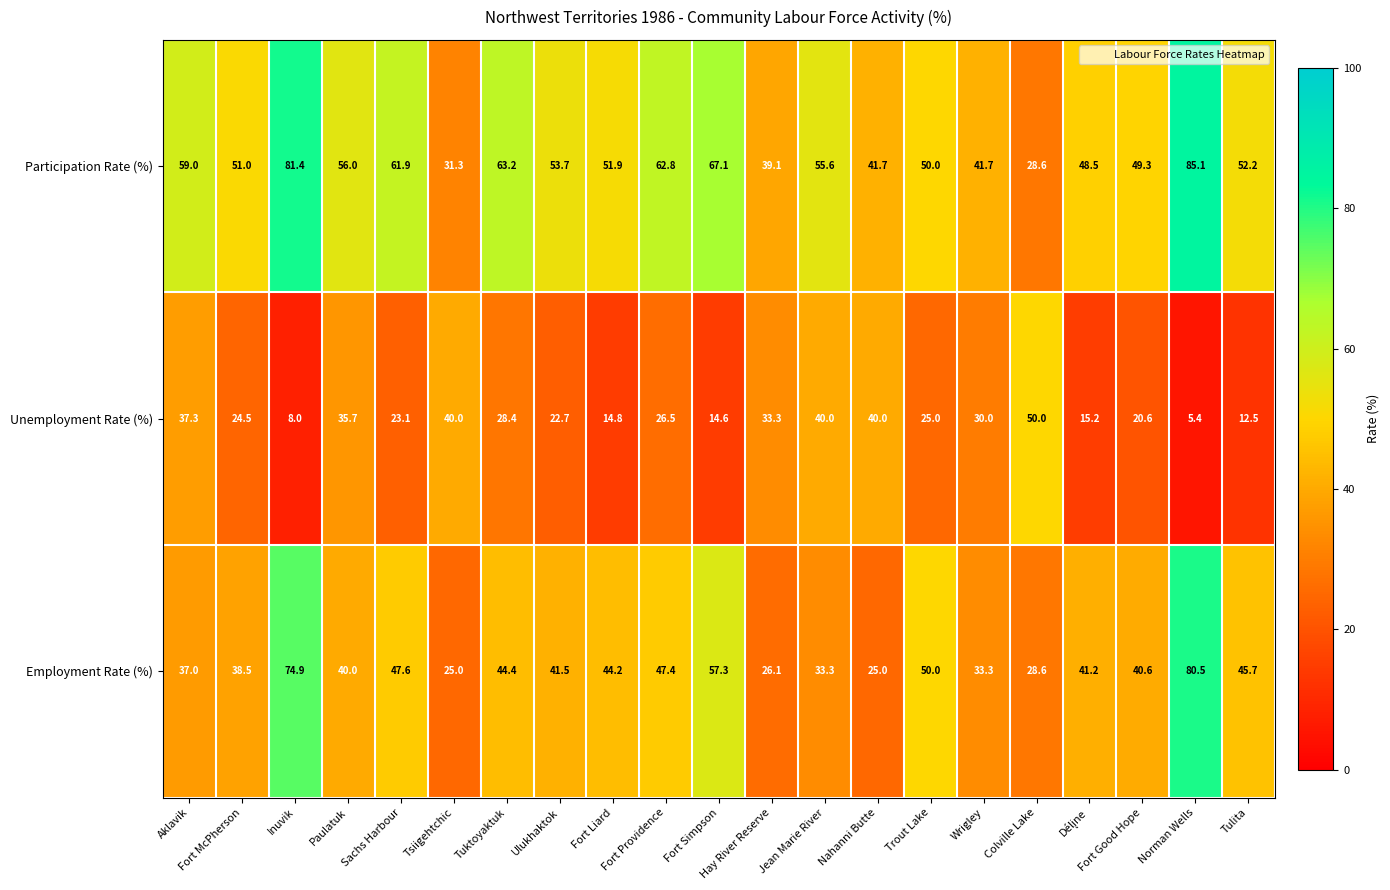

Between Fort McPherson and Tuktoyaktuk, which series saw the biggest shift?

Participation Rate (%)